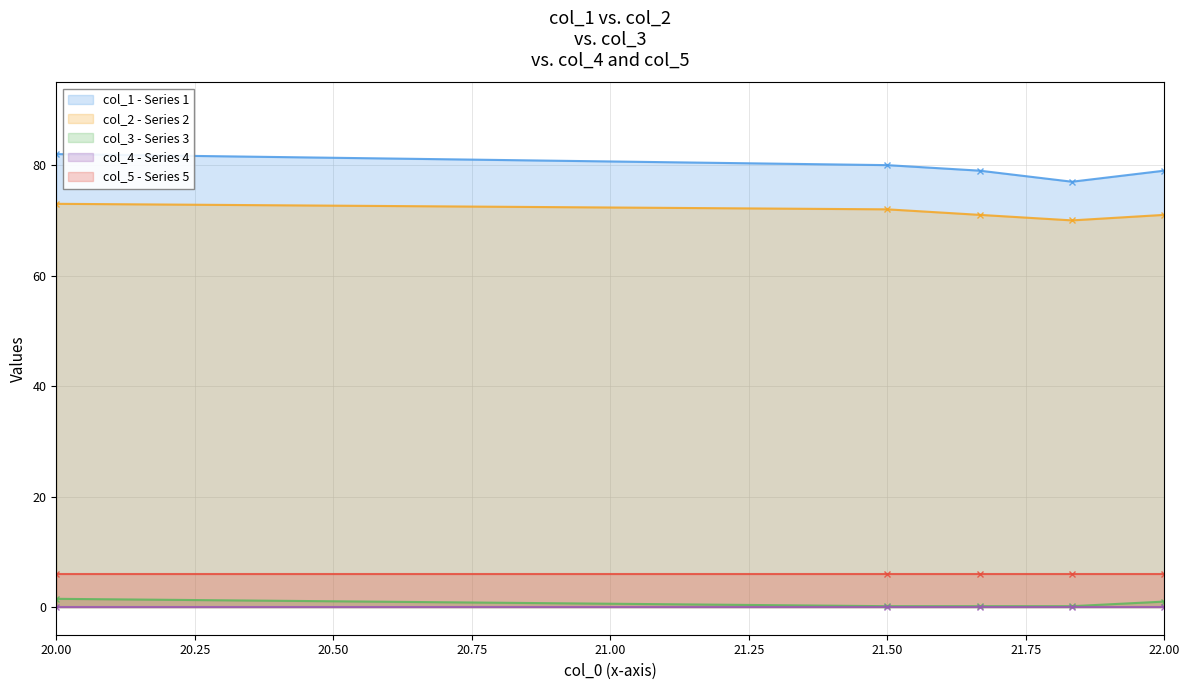

True or false: col_1 and col_2 intersect in this chart.

False